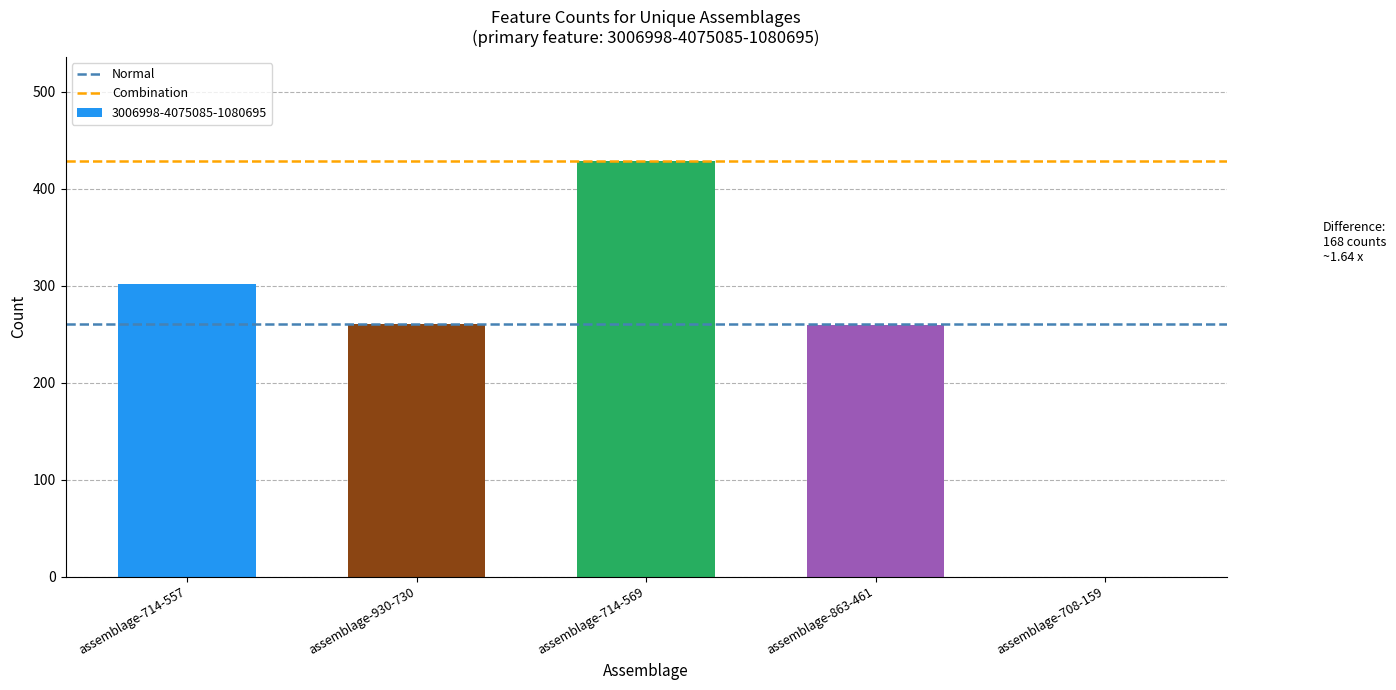

Which has a higher value, assemblage-863-461 or assemblage-714-557?

assemblage-714-557